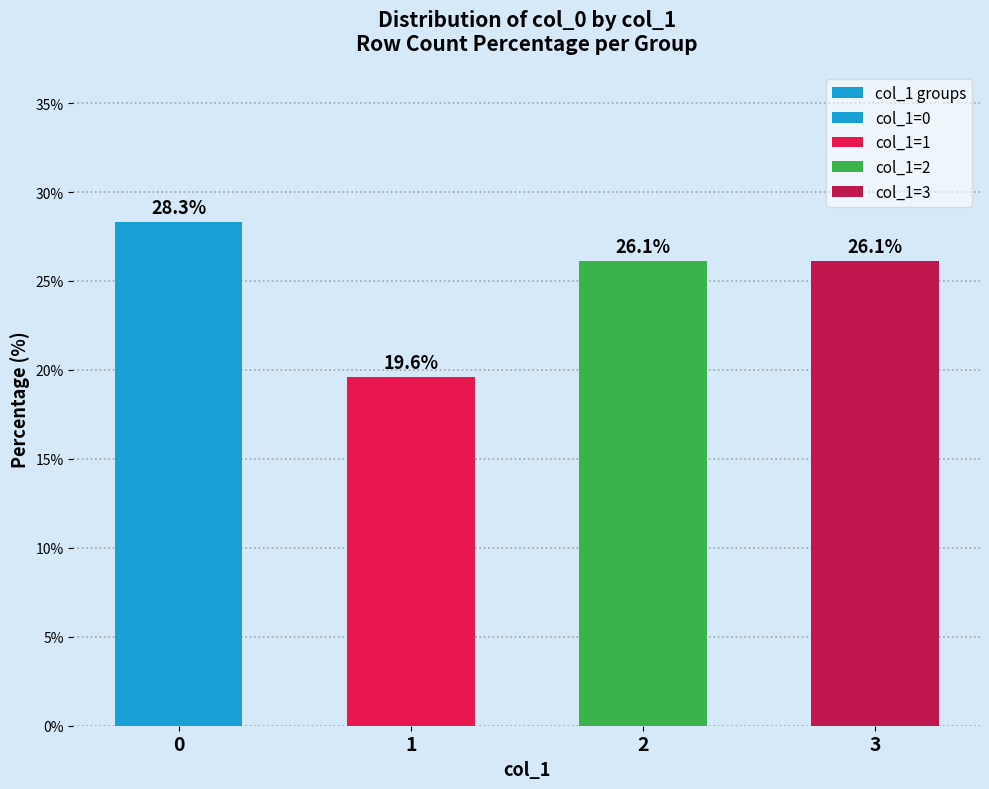

Which label corresponds to the smallest value in the chart?

1